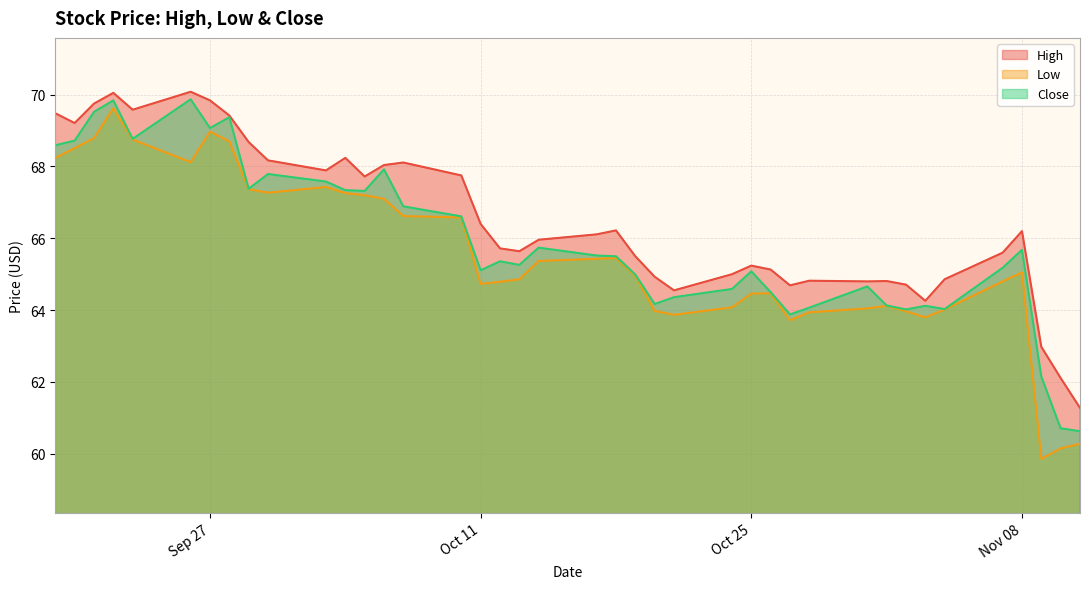

What is the average value of the Close series?

65.9